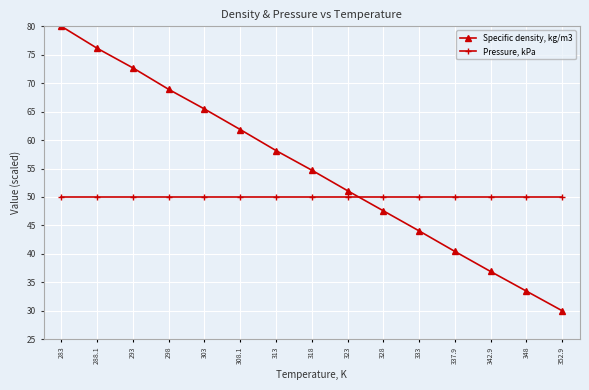

Rank the series by their average value, from lowest to highest.

Pressure, kPa, Specific density, kg/m3